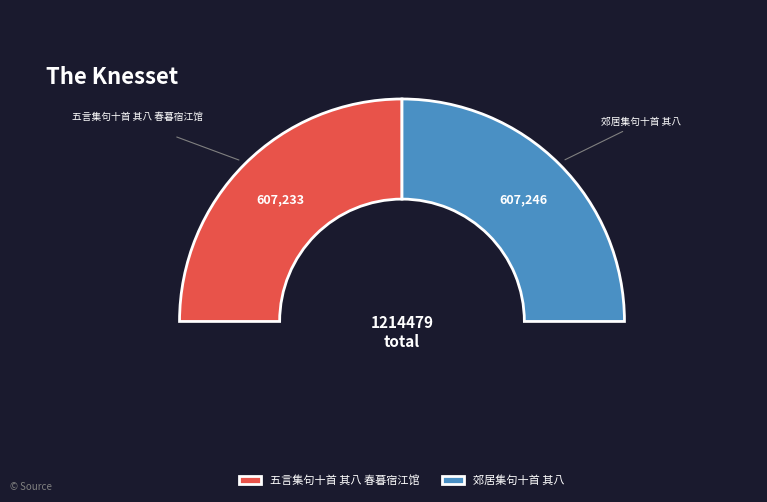

Count the number of slices in the pie.

2